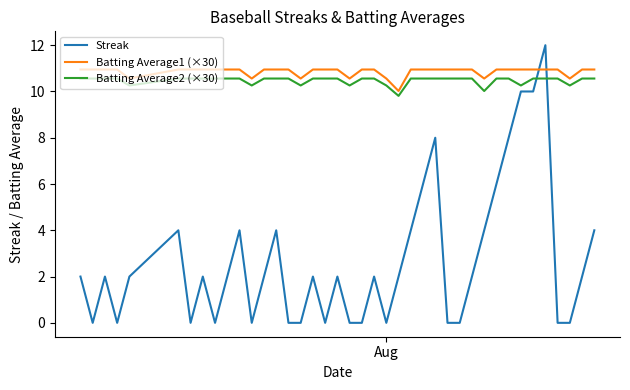

Which series has the largest total across all categories?

Batting Average1 (×30)